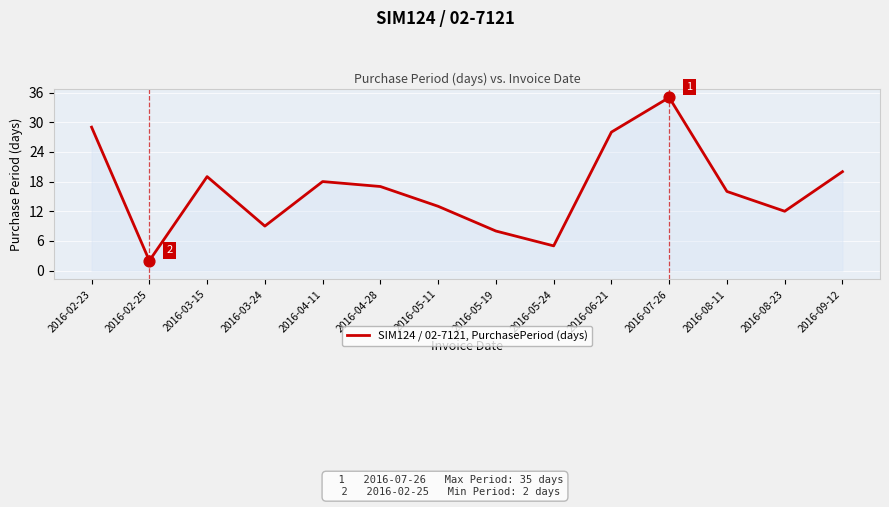

What is the change in value from 2016-03-15 to 2016-08-11?

-3